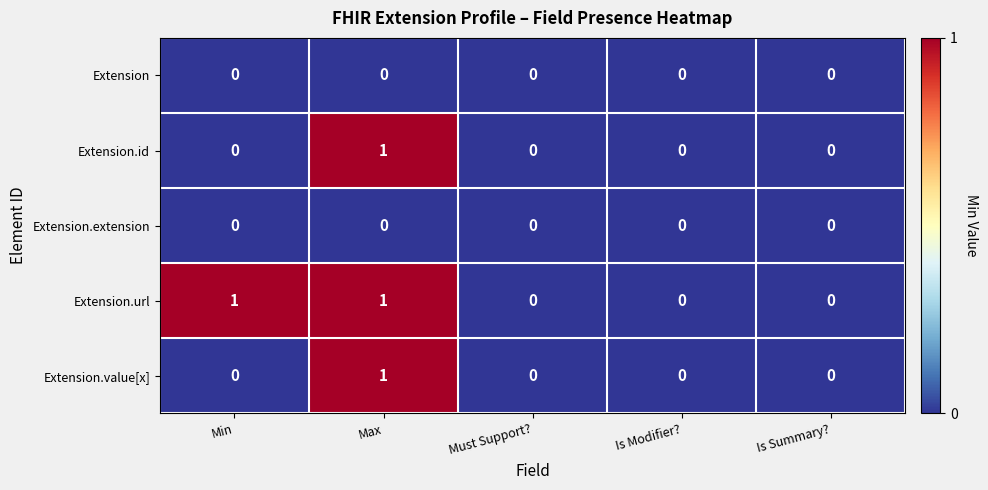

The Extension.url series shows 0 at Is Modifier?. True or false?

True